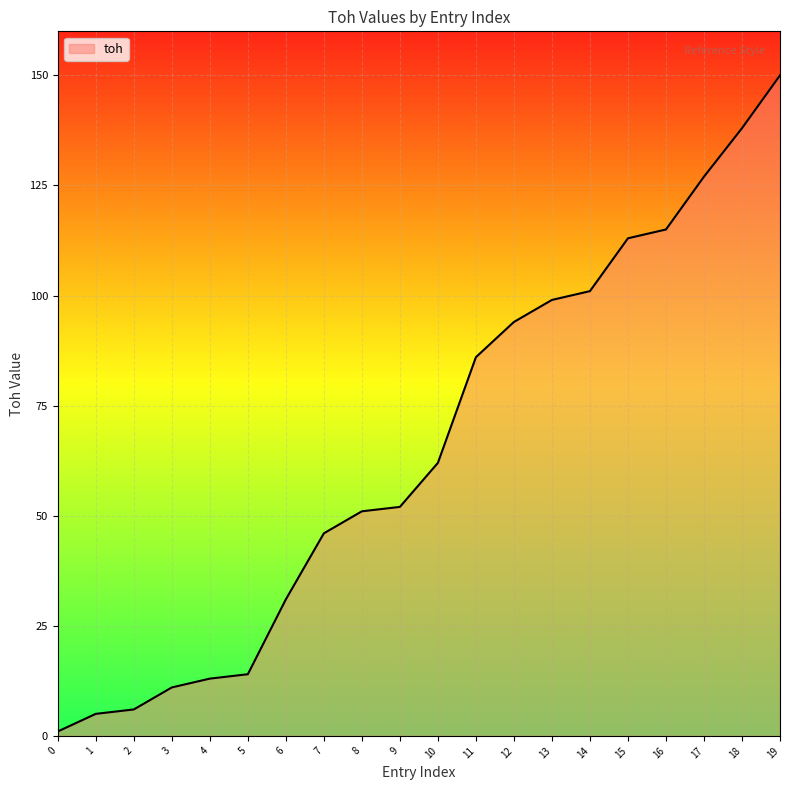

True or false: the data shows 37.0 at 13.

False